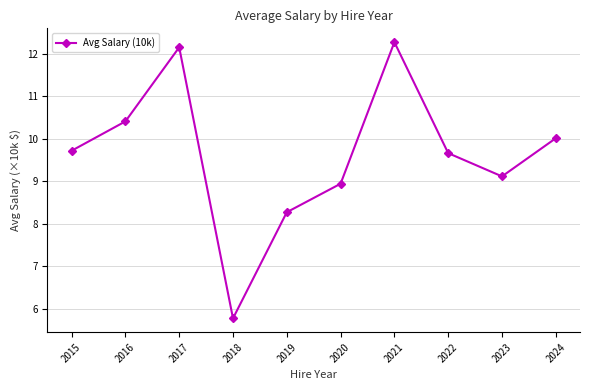

Reading right to left, extract all data points from this chart.

2024=10.0	2023=9.1	2022=9.7	2021=12.3	2020=8.9	2019=8.3	2018=5.8	2017=12.2	2016=10.4	2015=9.7